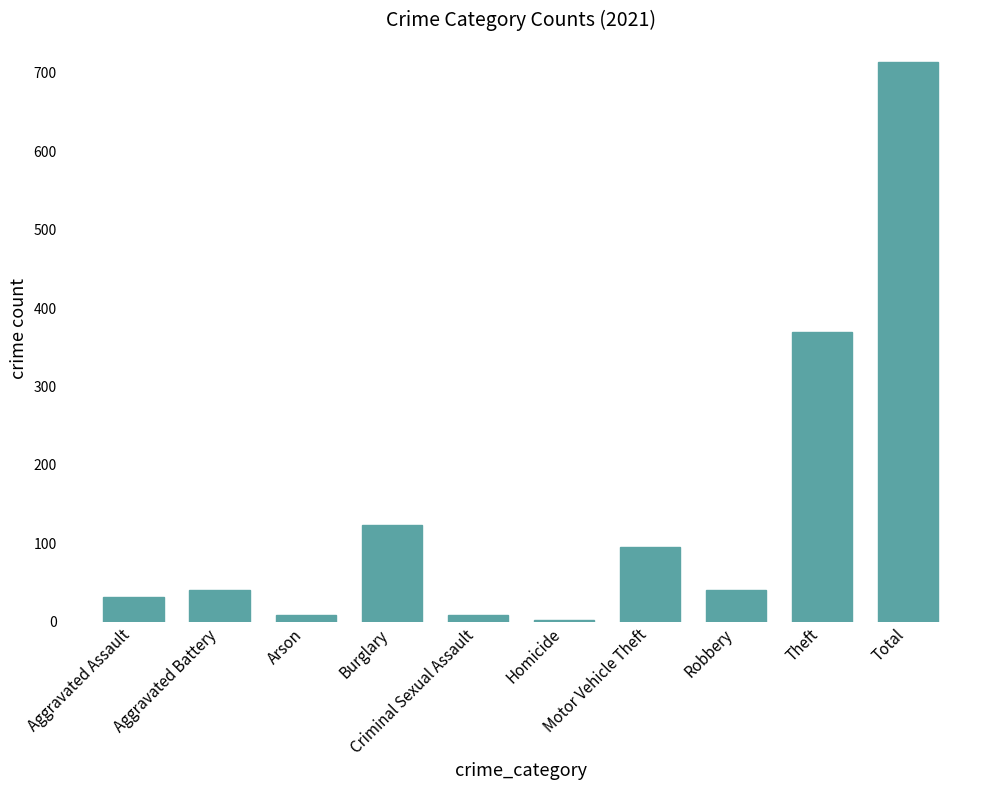

What is the greatest value displayed?

713